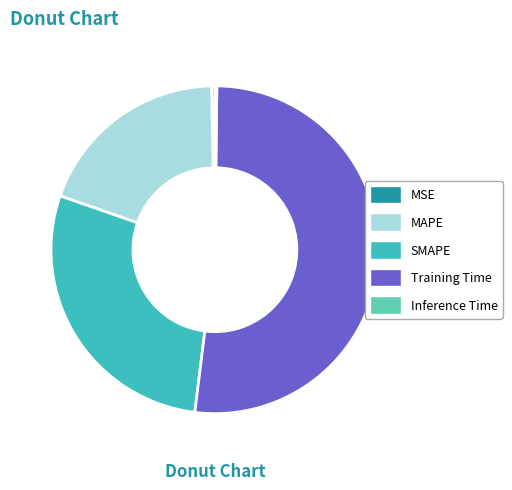

What is the majority slice?

Training Time